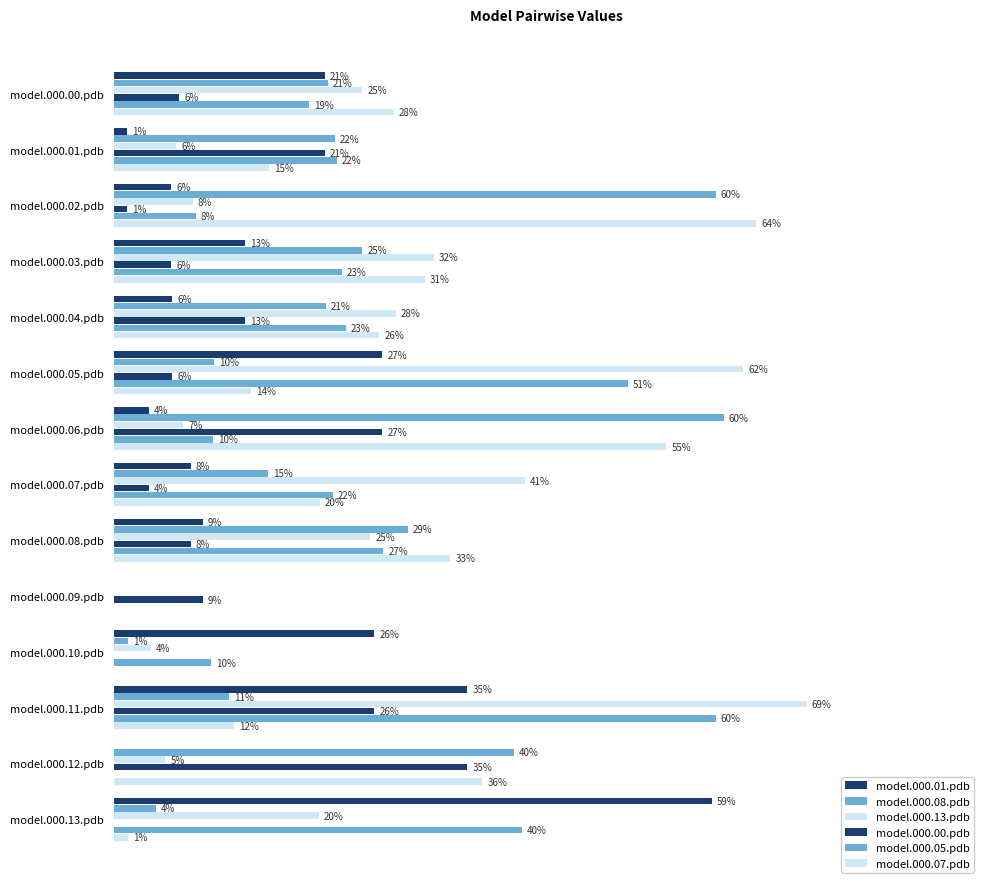

Which series has the largest total across all categories?

model.000.07.pdb